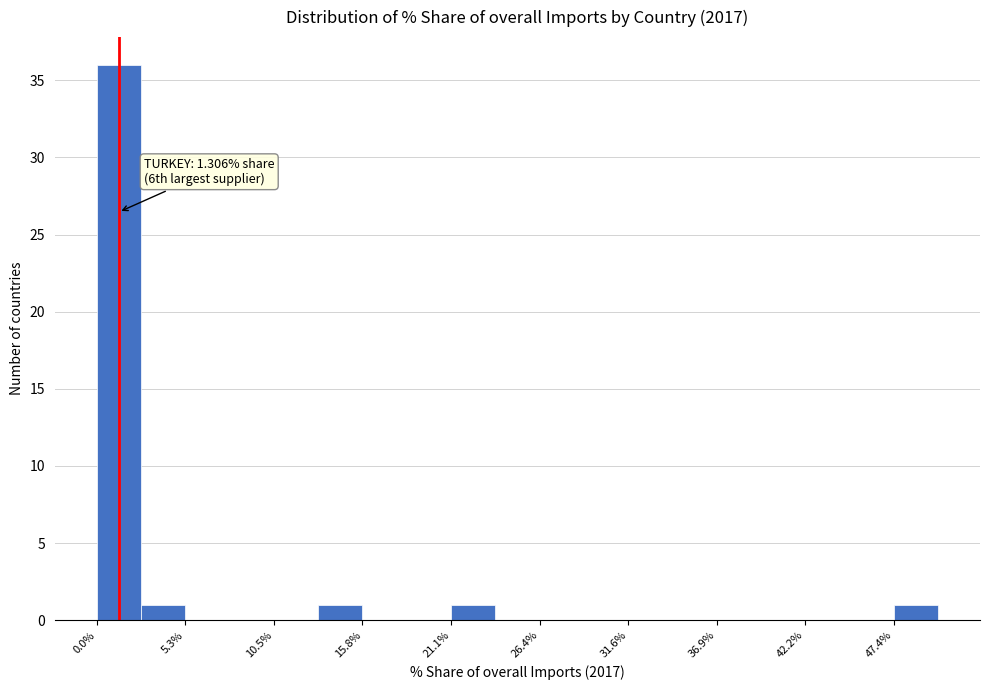

Read against the x-axis, roughly where is the centre of the tallest bar?

1